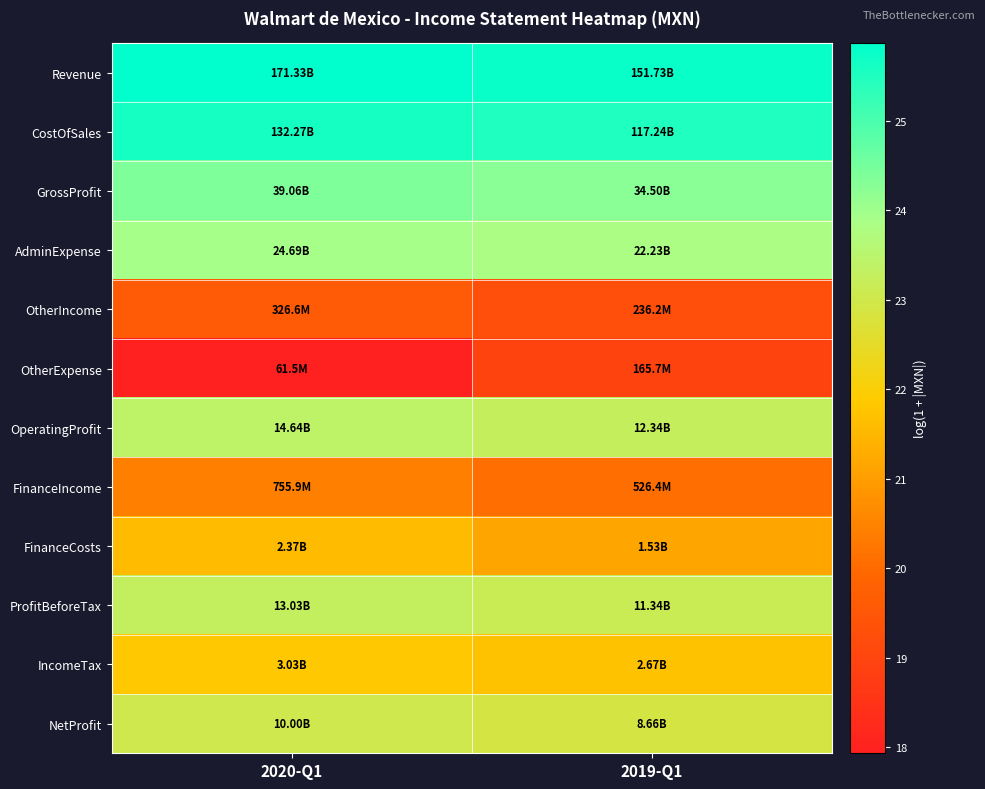

What is the minimum value shown in the chart?

17.9